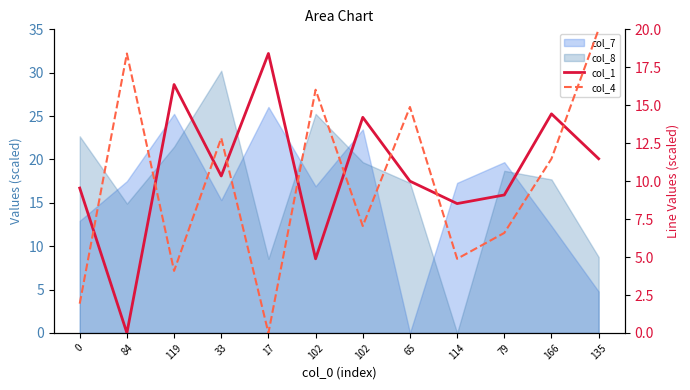

True or false: col_4 and col_1 intersect in this chart.

True